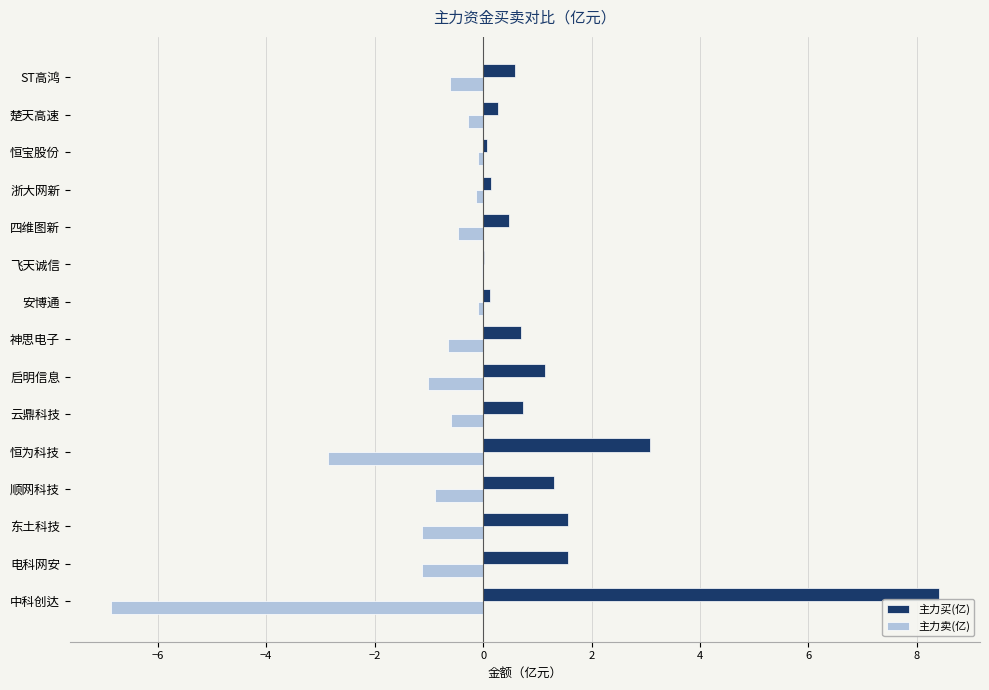

What is the maximum value shown in the chart?

8.4